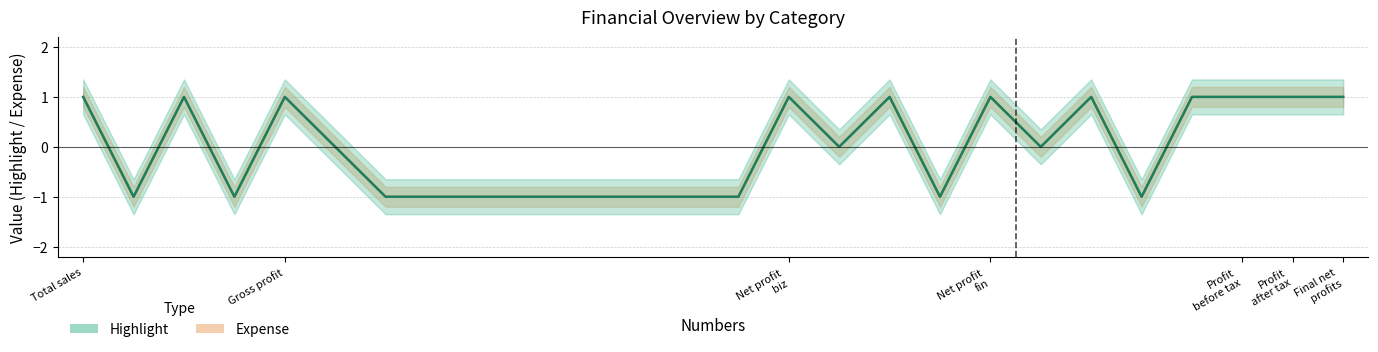

How many data points does each series have?

26